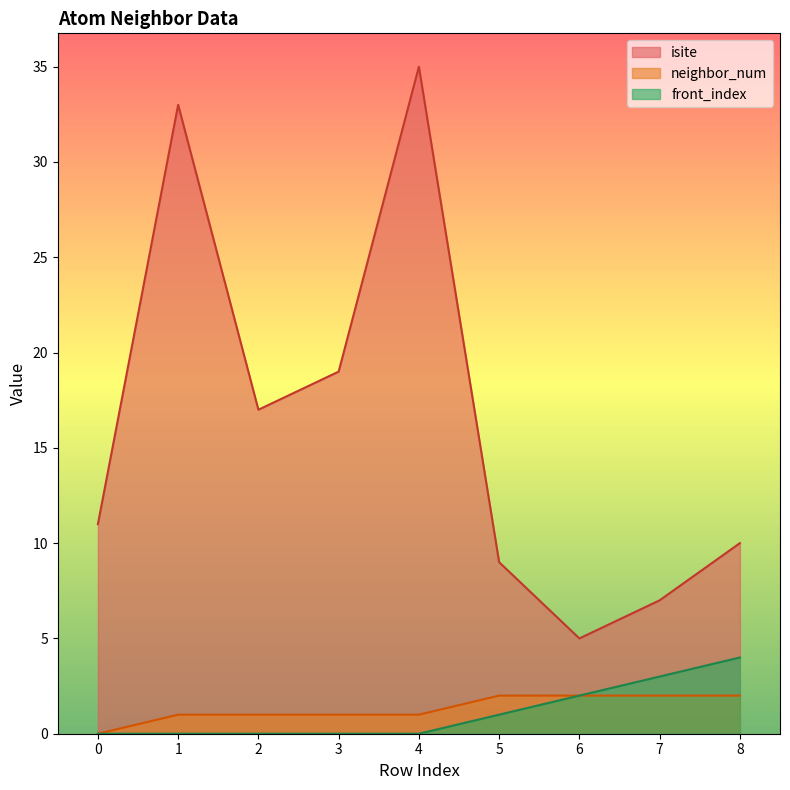

What is the value of the isite point at the 8th from the left?

7